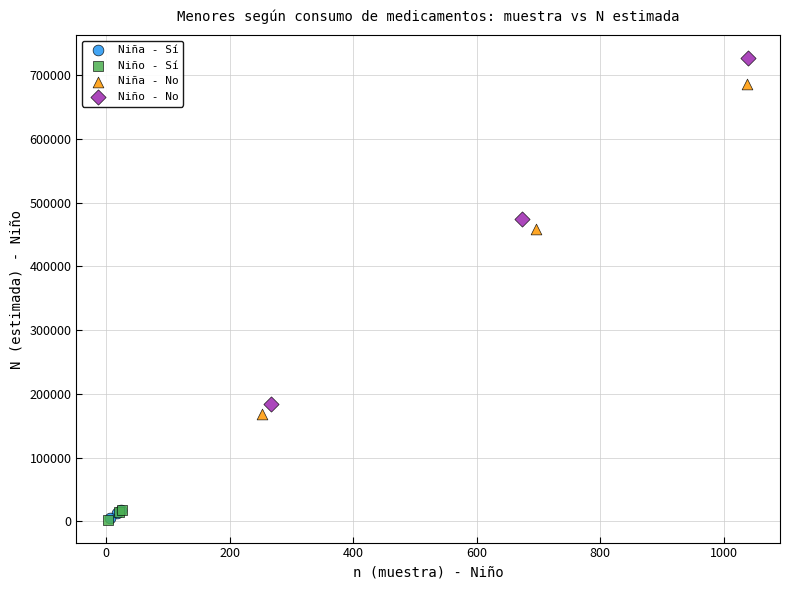

Which series has the largest Y range (max minus min)?

Niño - No